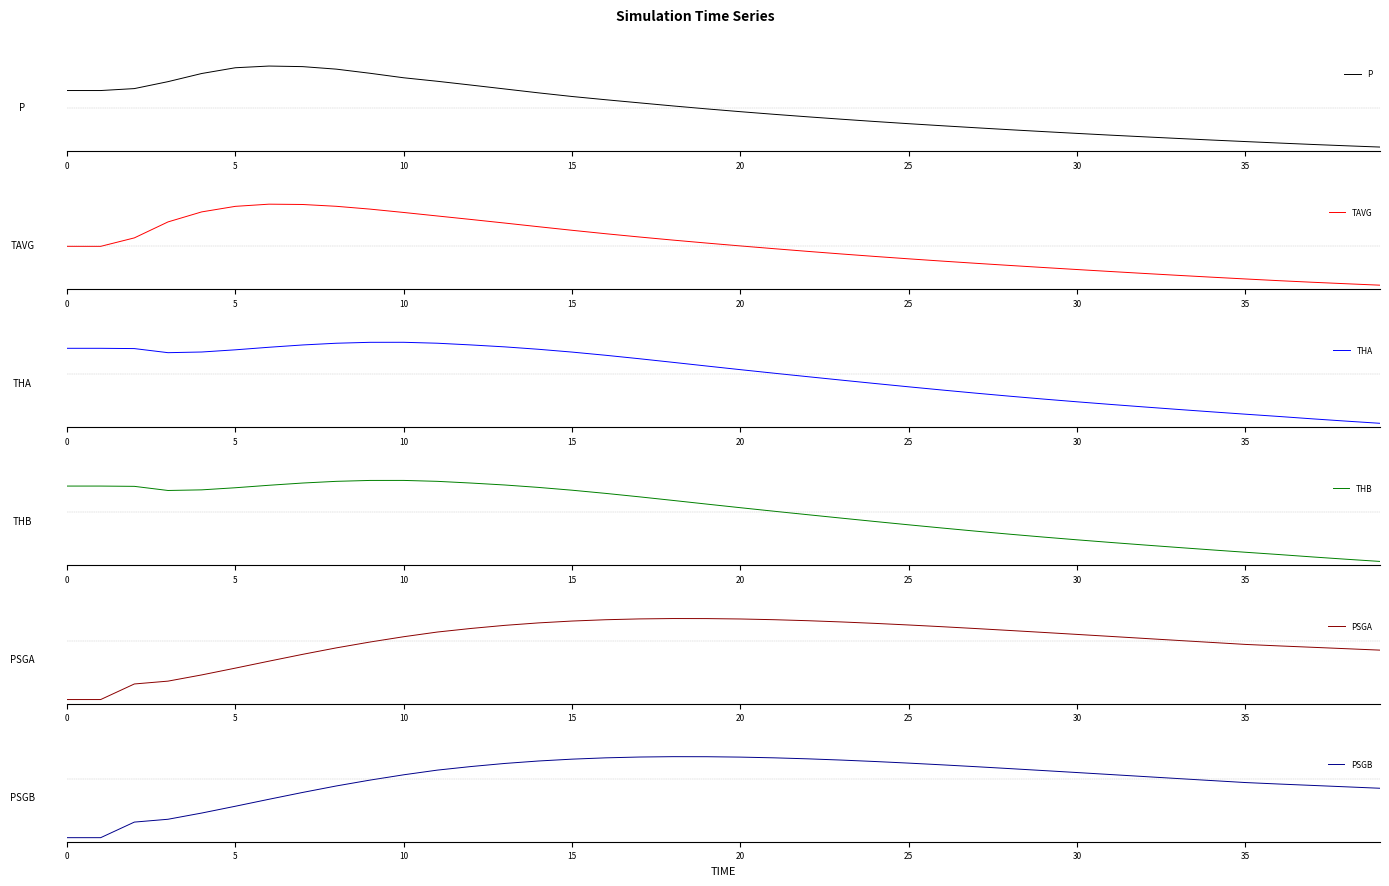

What is the label of the 34th point from the left?

33